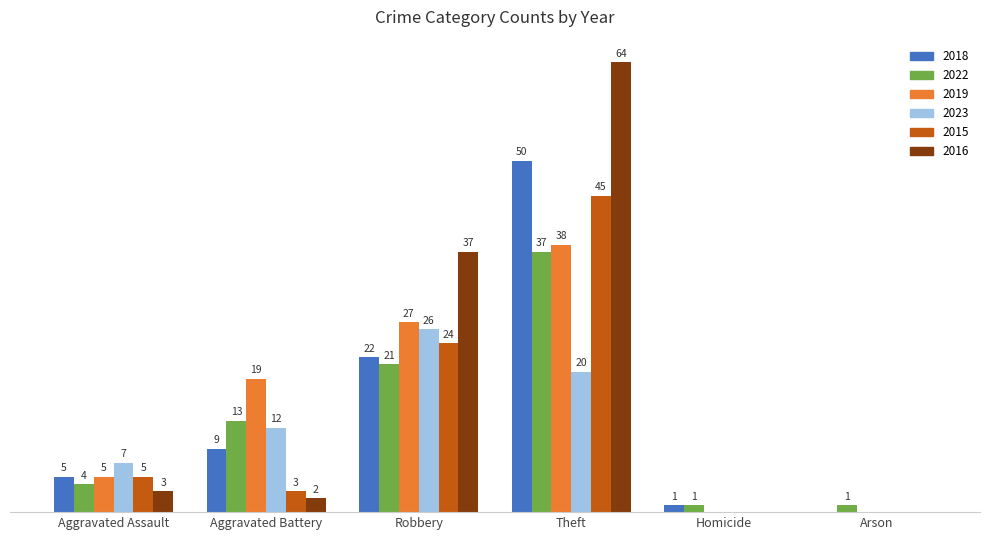

At which category is the sum across all series the highest?

Theft